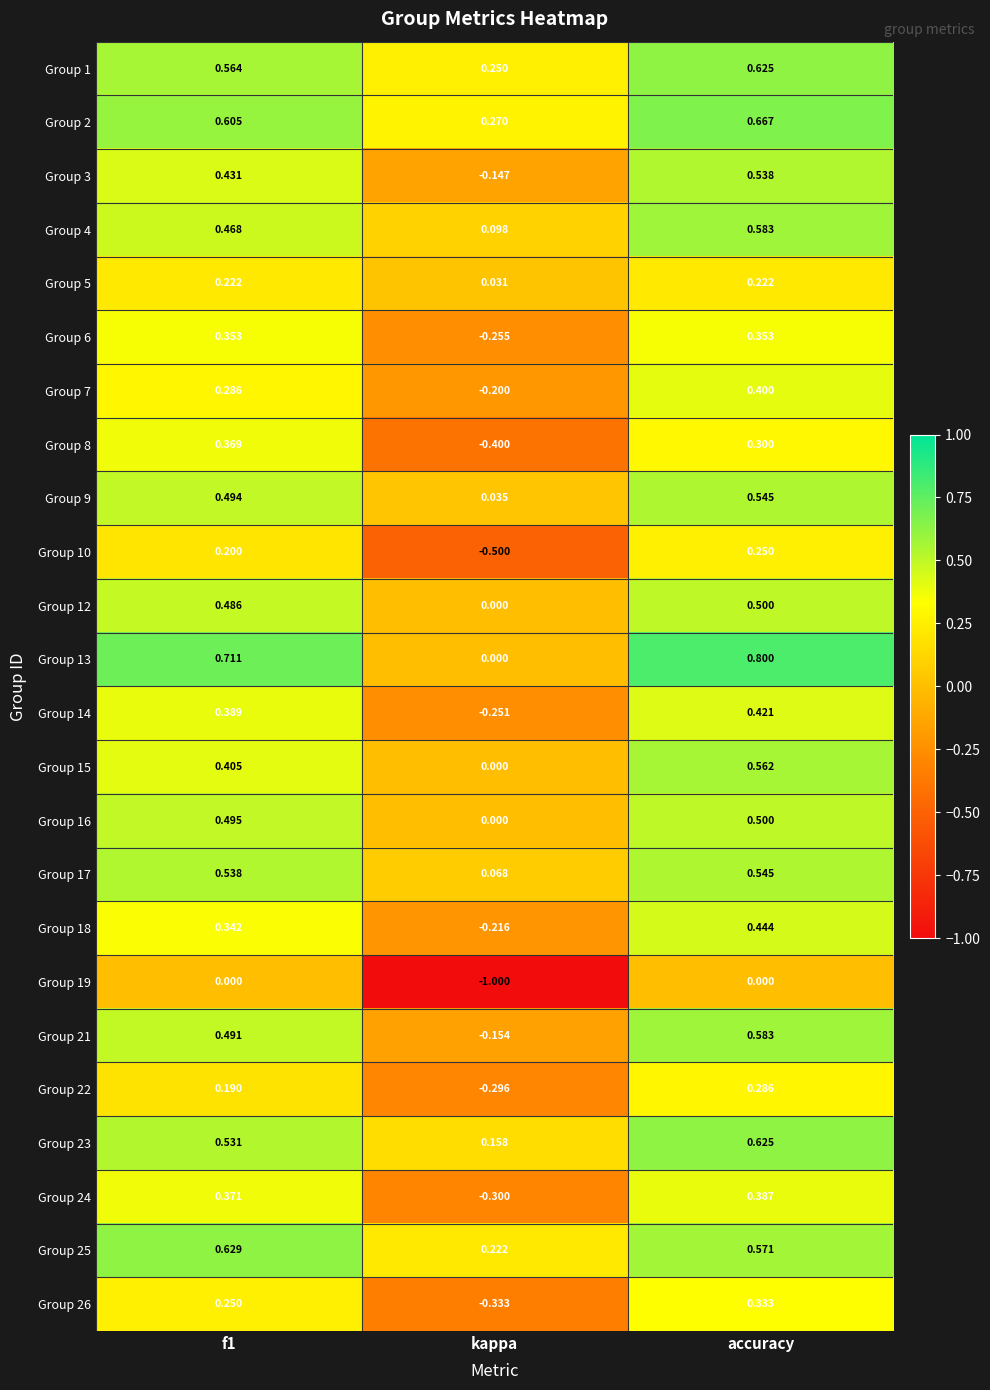

At which label is Group 24 closest to 0?

kappa